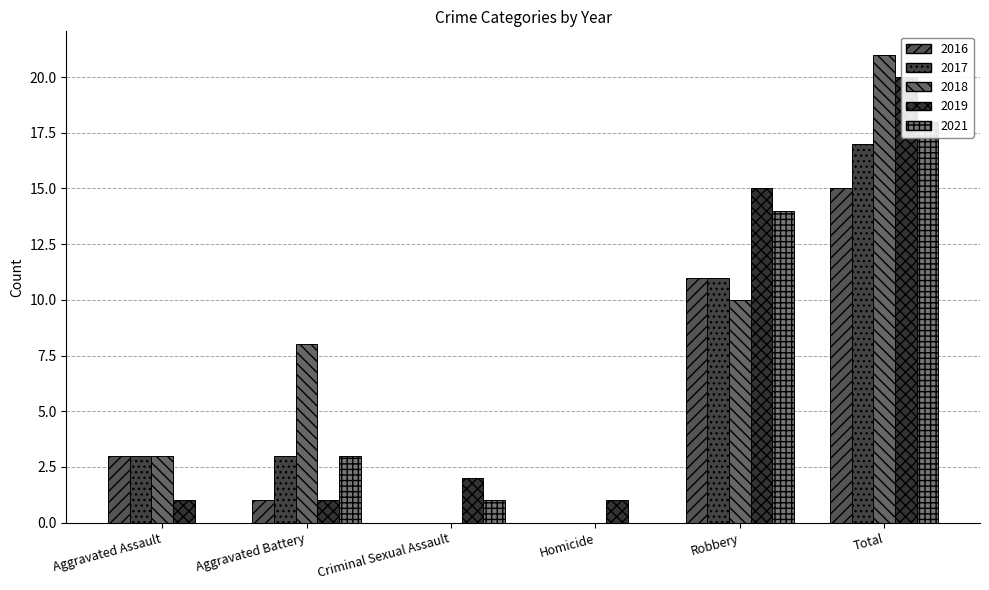

What value does the 2016 series have at Aggravated Battery?

1